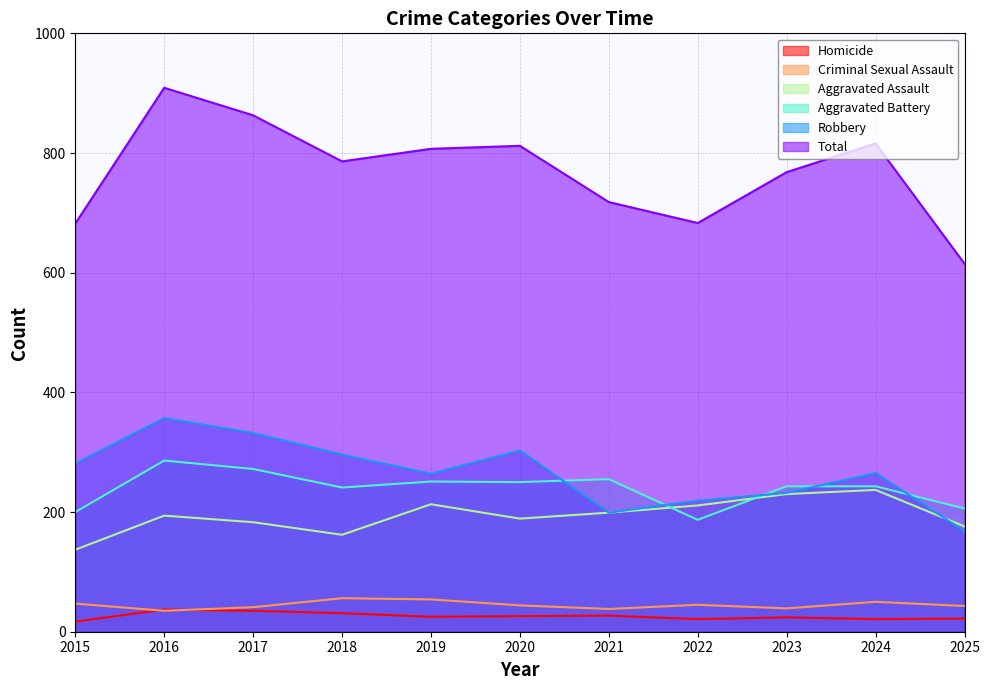

What are all the series names shown in the legend?

Homicide, Criminal Sexual Assault, Aggravated Assault, Aggravated Battery, Robbery, Total